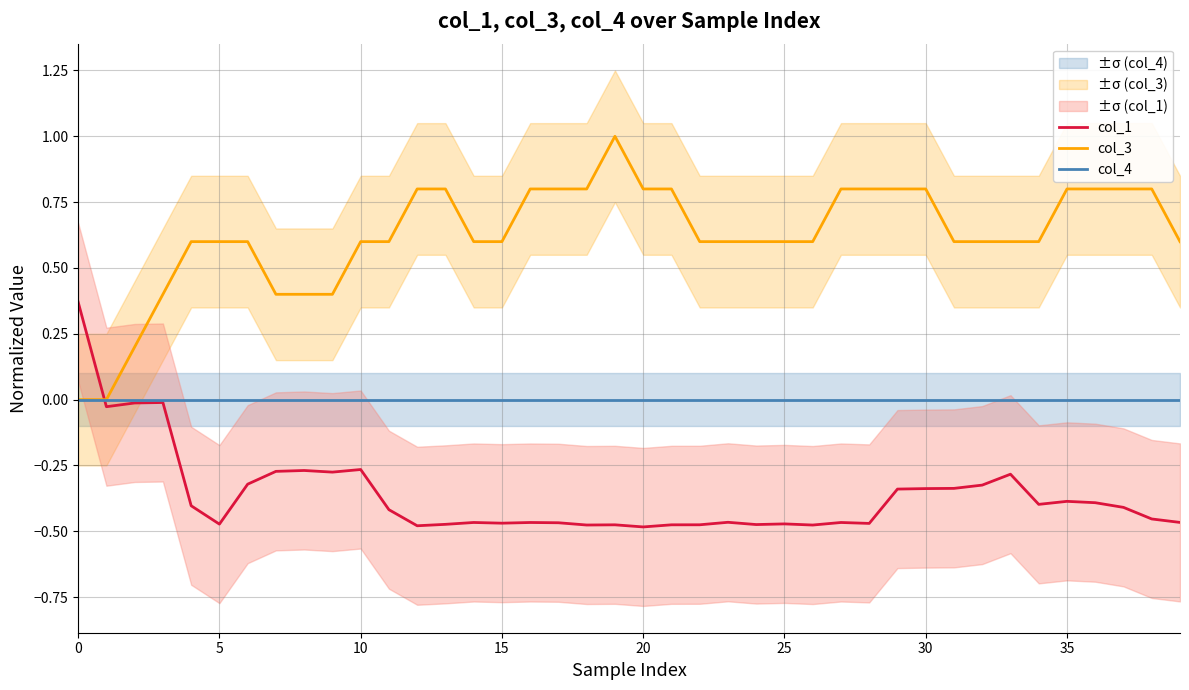

At how many categories does at least one series exceed 0?

39